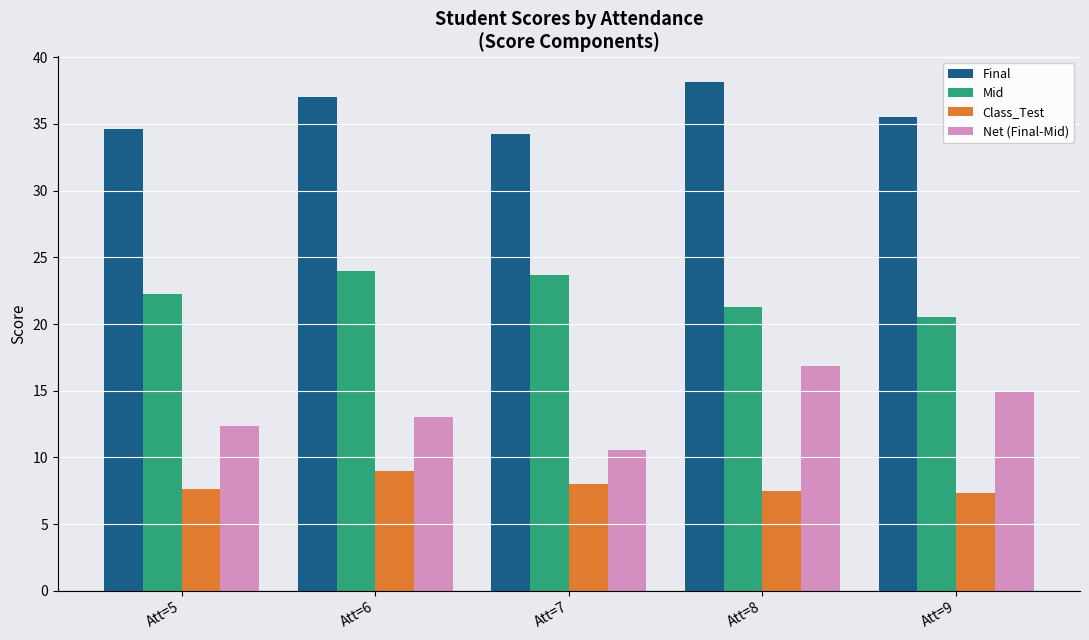

Which label corresponds to the largest value in the chart?

Att=8